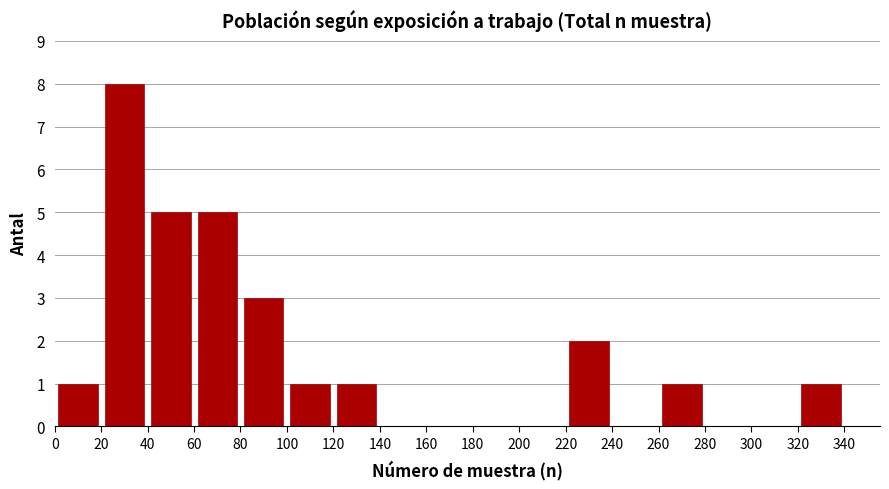

What is the height of the bar covering 80 to 100 on the x-axis? The values are not printed on the chart, so give them approximately, as read against the axis.

3